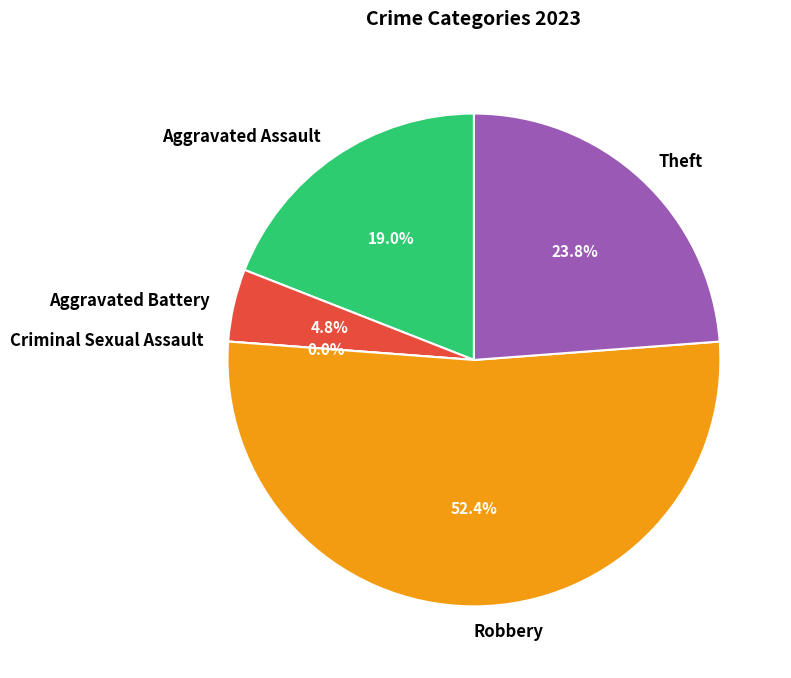

Count the number of slices in the pie.

5